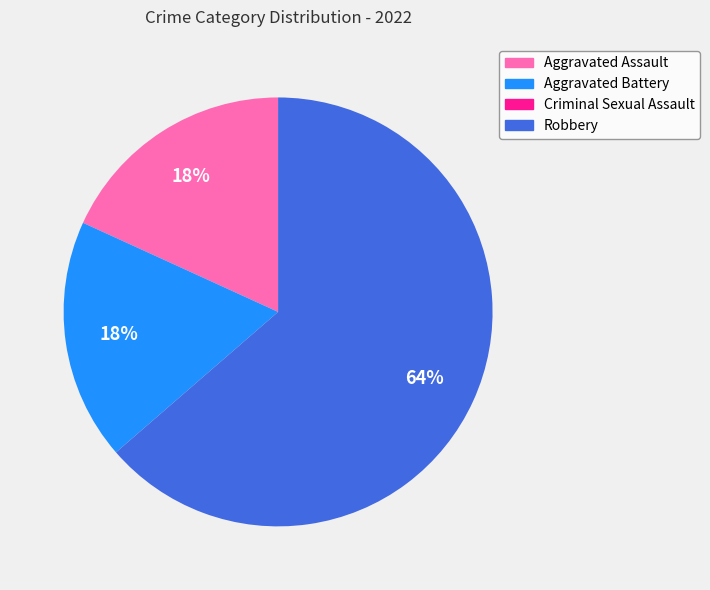

Is it true that Aggravated Battery is 18% of the pie?

True